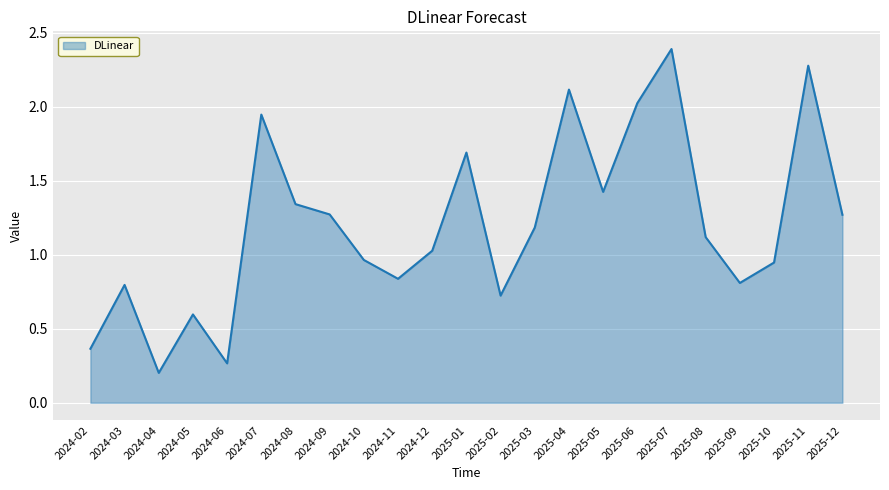

How many series are shown in this chart?

1